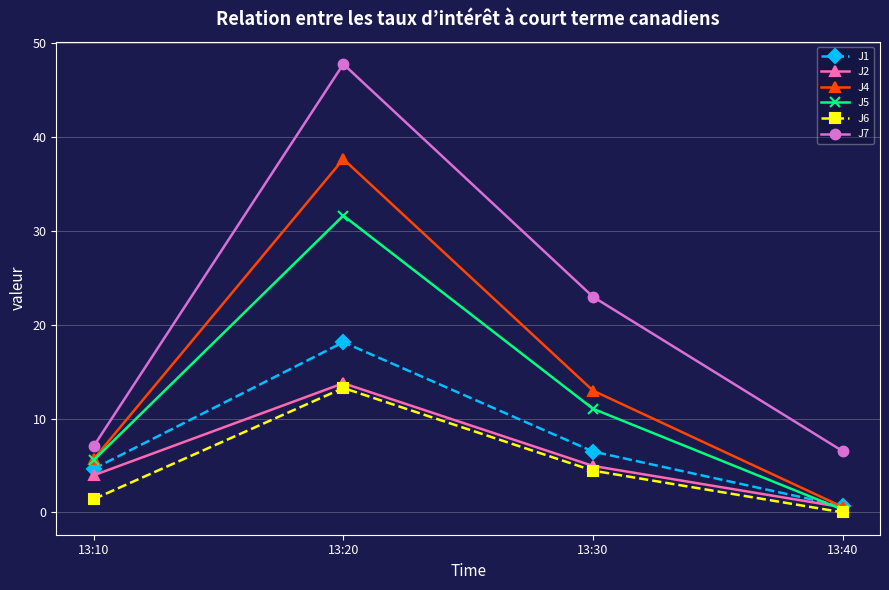

What is the value of the J4 point at the 1st from the left?

5.7